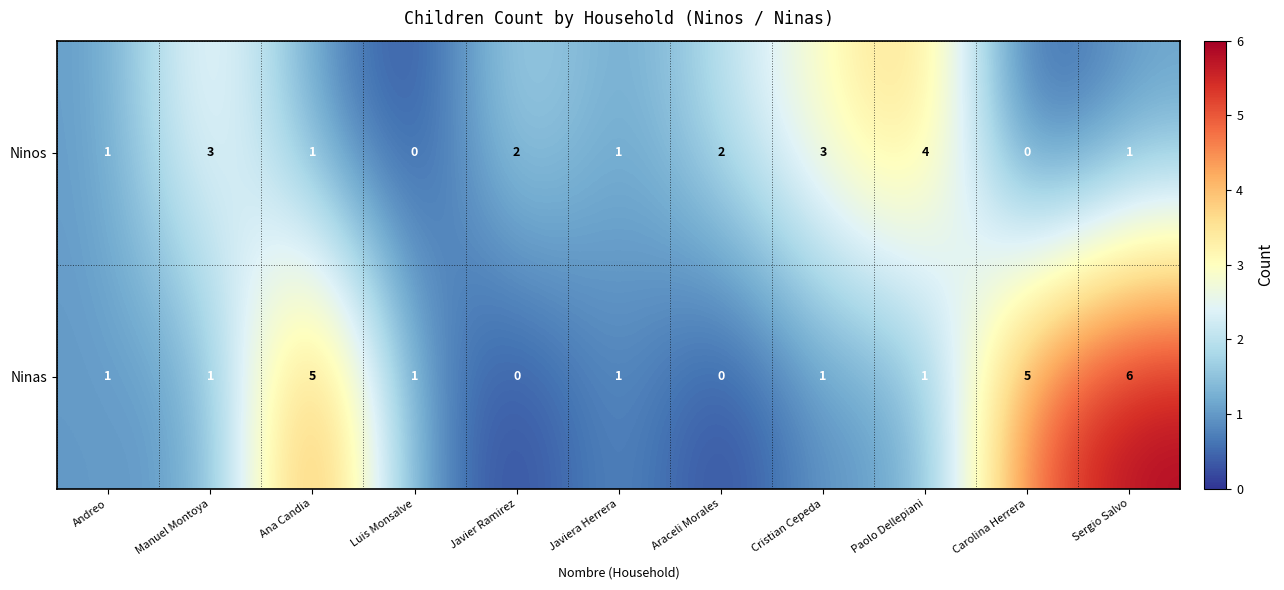

At Ana Candia, list the series in order from largest to smallest.

Ninas, Ninos